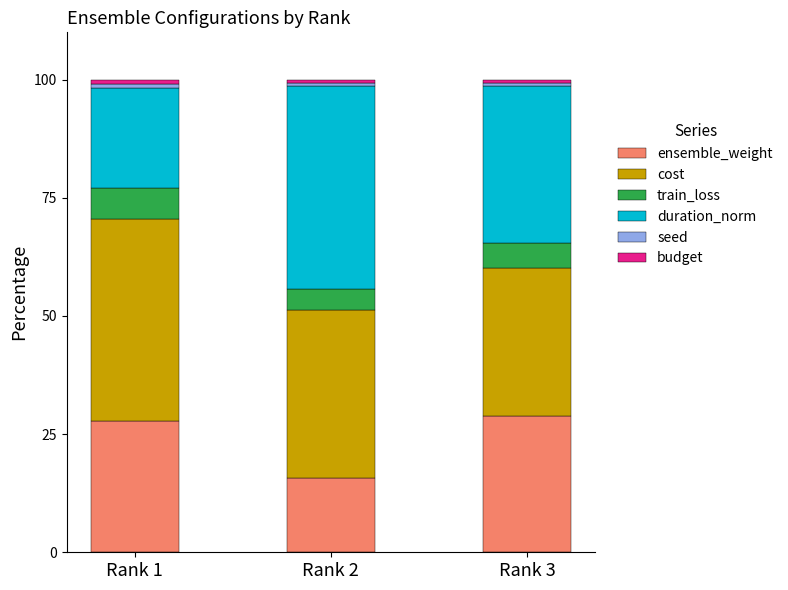

What is the sum of all ensemble_weight values?

72.4